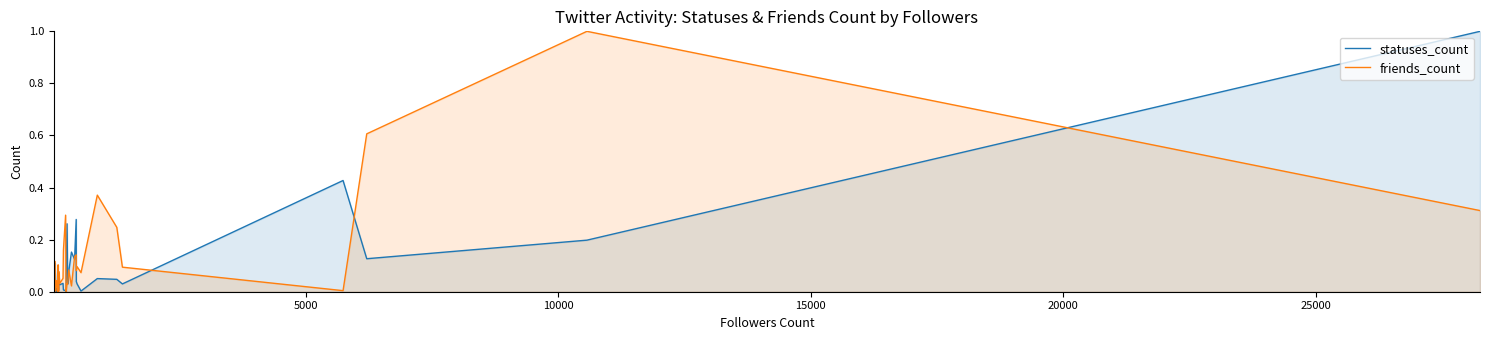

Is it true that friends_count equals 0.1 at 29?

False